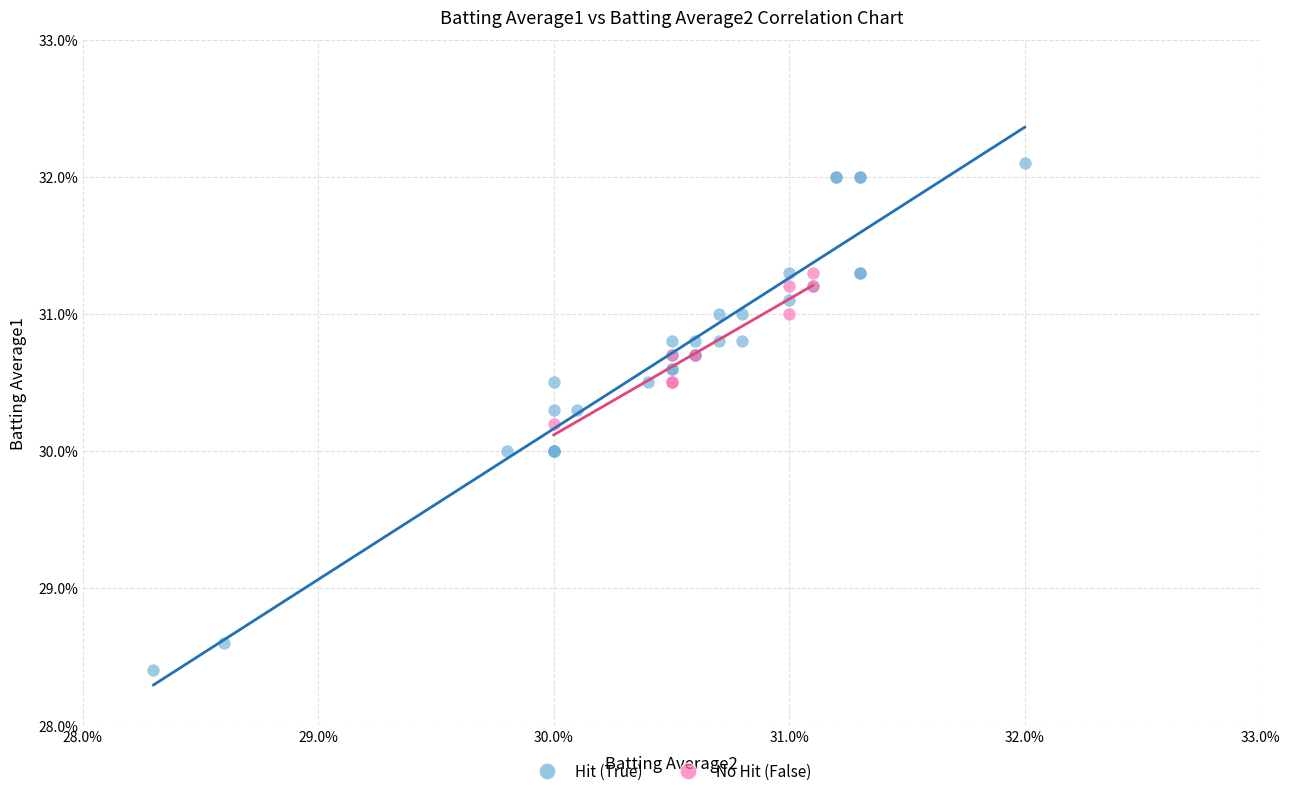

What are all the series names shown in the legend?

Hit (True), No Hit (False)